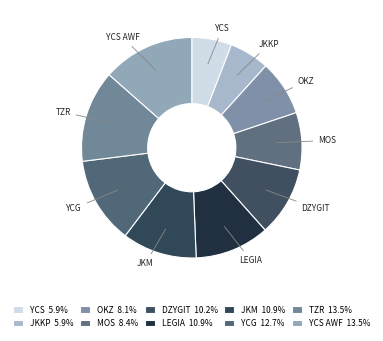

Does TZR represent more than half of the total?

No